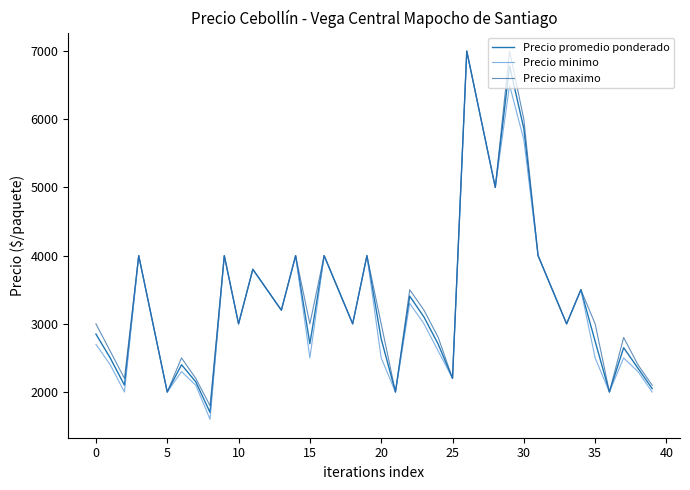

Which series has the widest spread of values?

Precio minimo